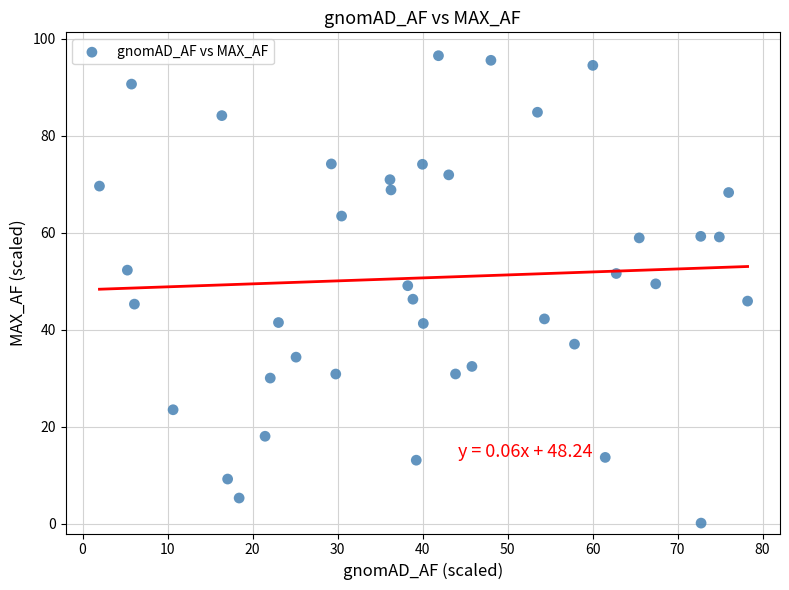

What is the range of Y values (max minus min)?

96.4